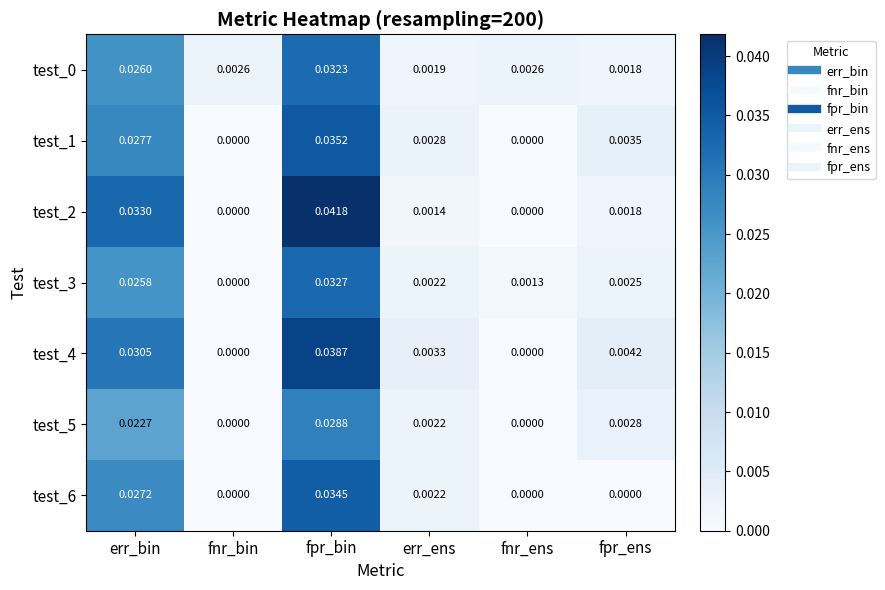

Count the number of data series in this chart.

7